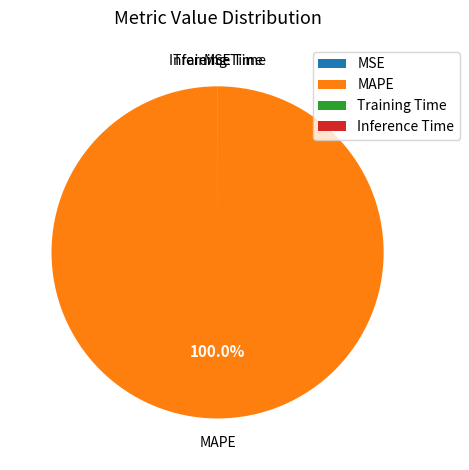

Which slice represents more than half of the pie?

MAPE